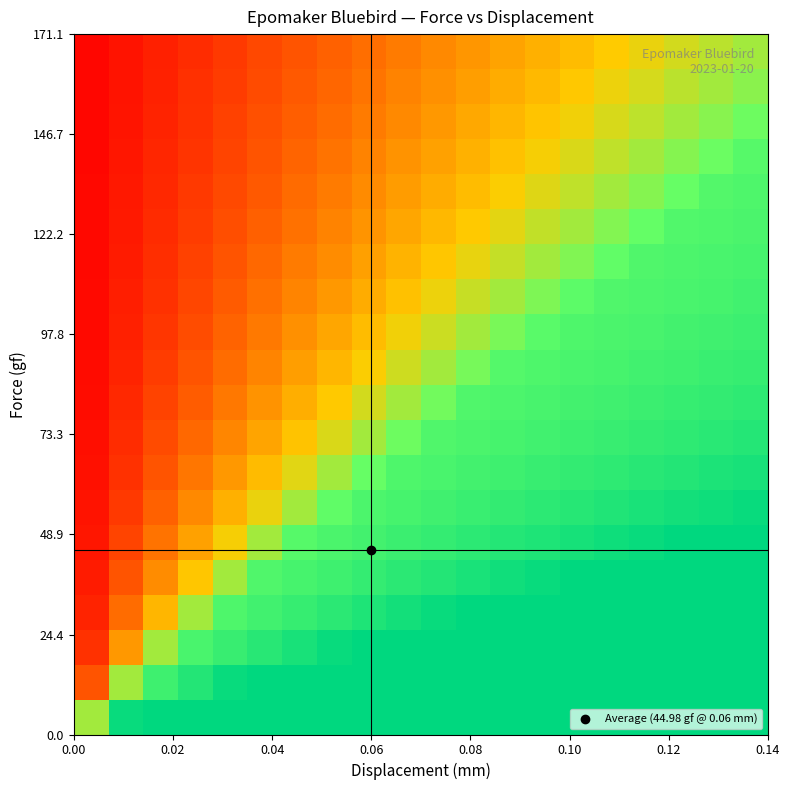

At how many categories does at least one series exceed 53?

20